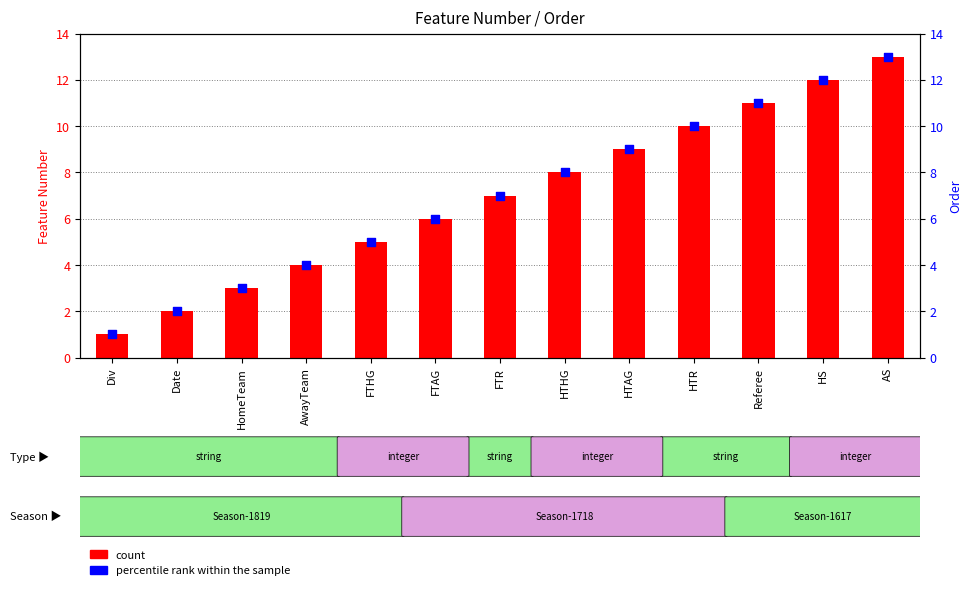

Which series contains the highest Y value?

count